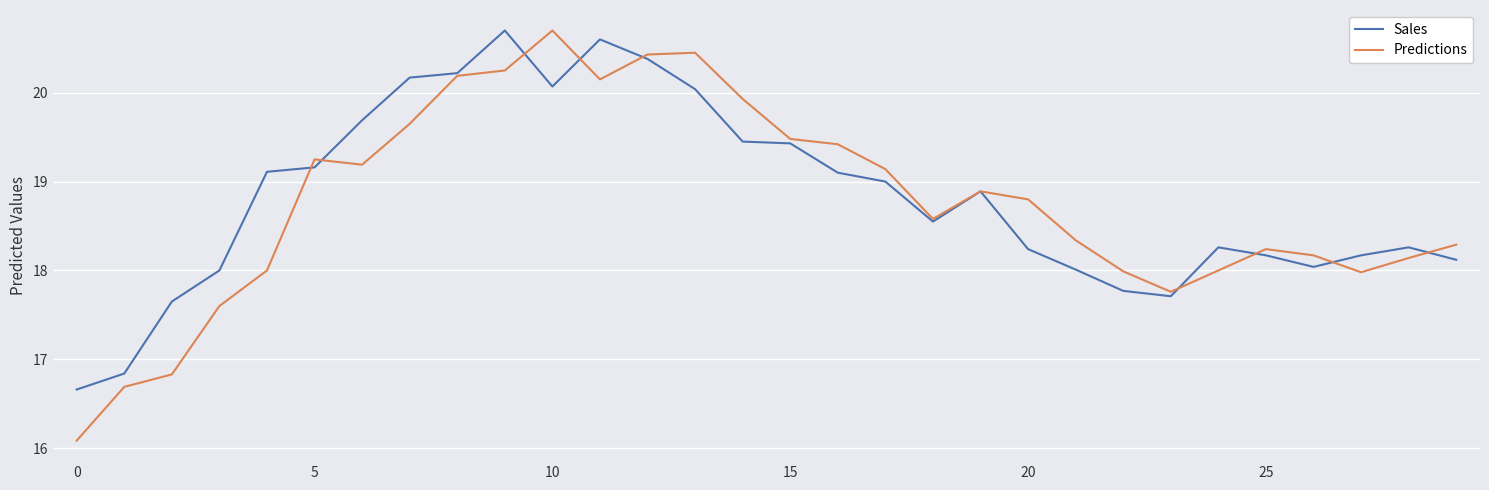

What is the maximum value for Sales?

20.7